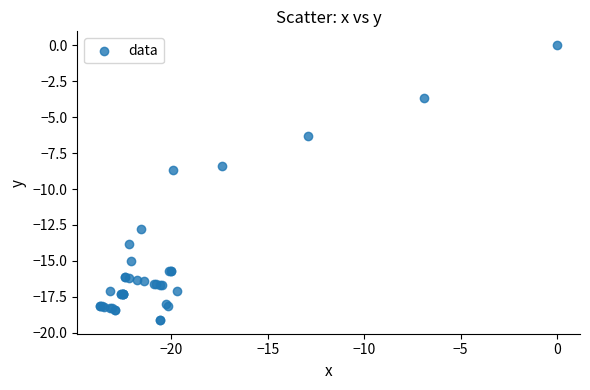

What Y value in the scatter plot is closest to -9?

-8.7